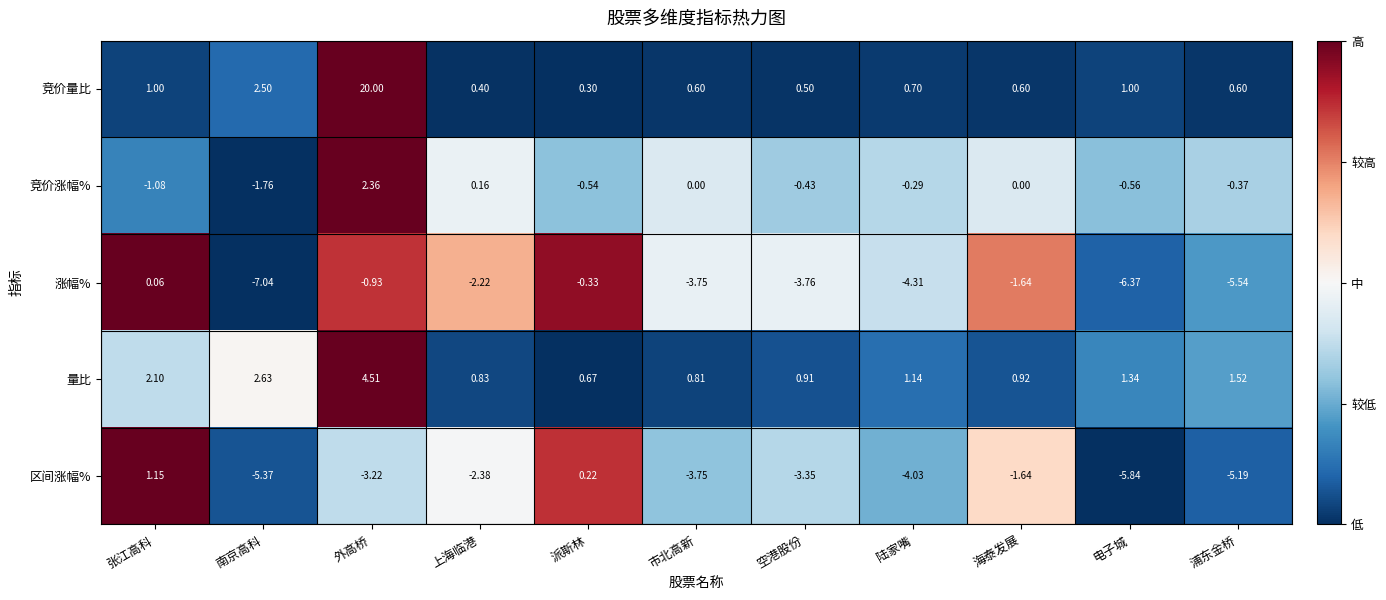

Which label corresponds to the largest value in the chart?

外高桥